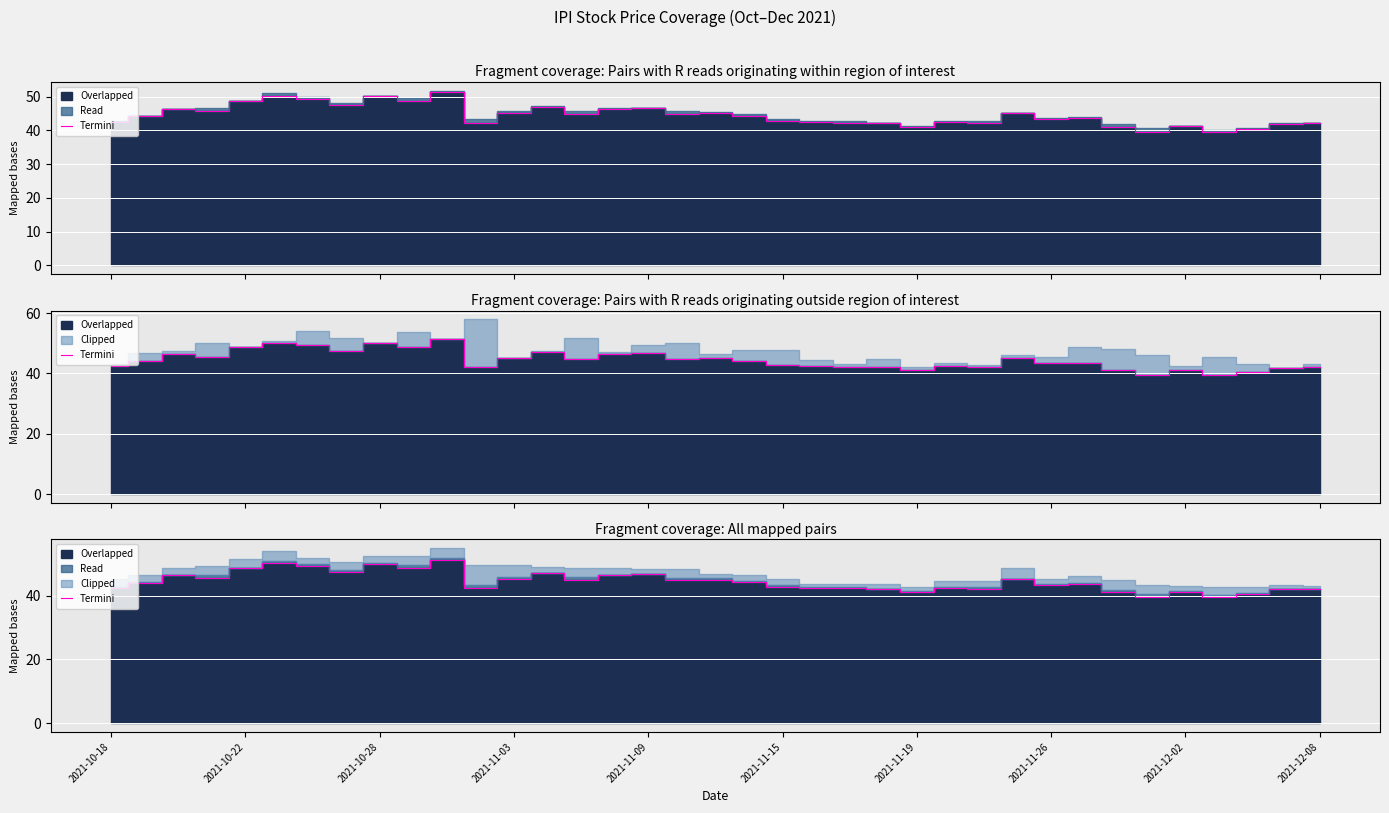

How many lines are shown in the chart?

1